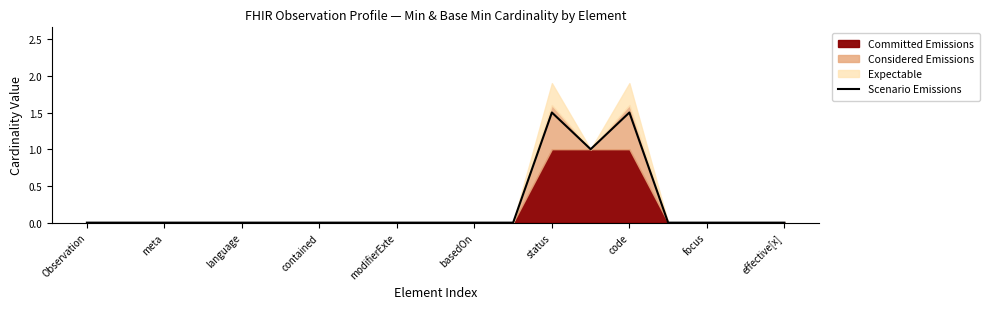

True or false: Scenario Emissions has a value of 0.9 at meta.

False